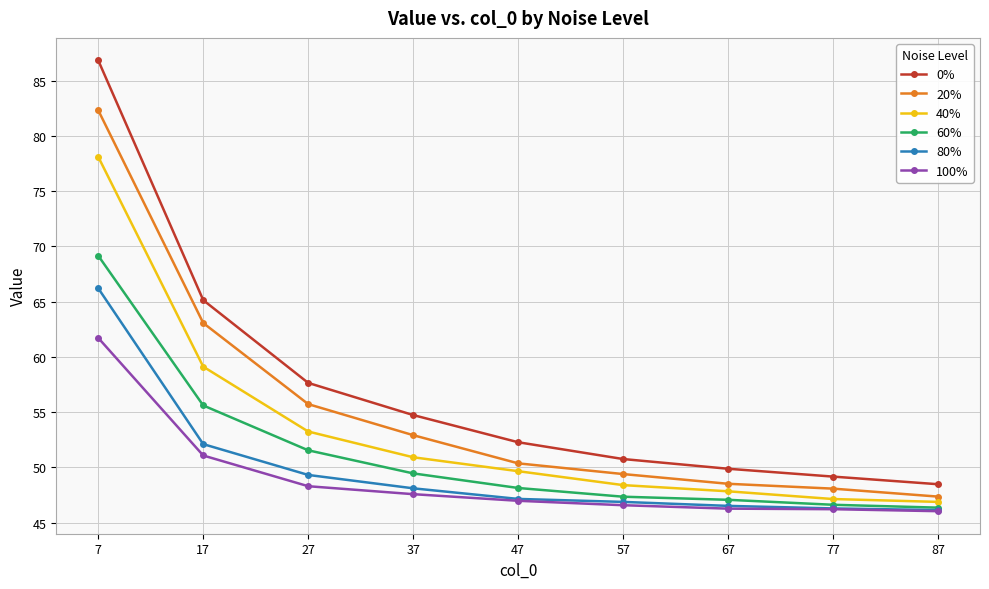

True or false: 80% and 0% cross at least once.

False